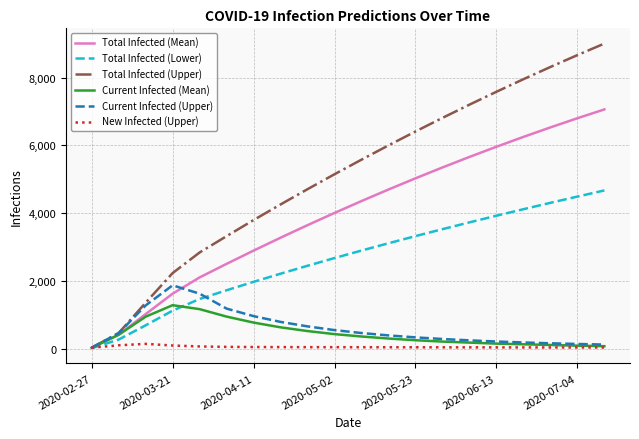

List the series in order of their peak value, lowest first.

New Infected (Upper), Current Infected (Mean), Current Infected (Upper), Total Infected (Lower), Total Infected (Mean), Total Infected (Upper)